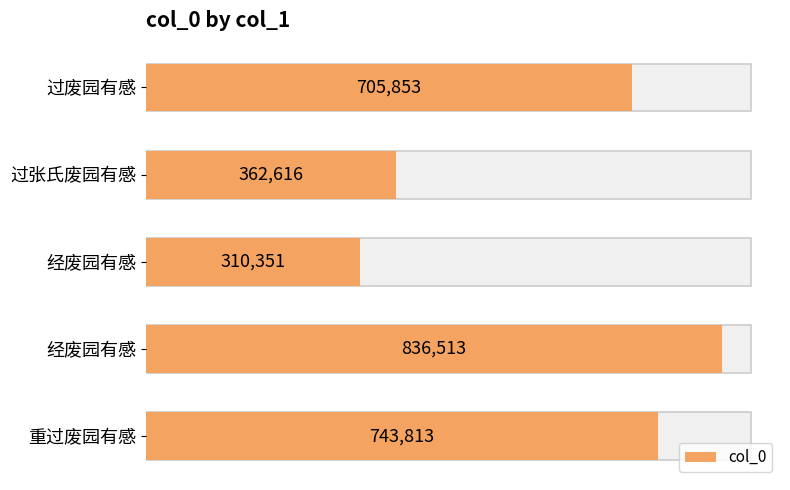

What is the difference between the second highest and second lowest values?

381197